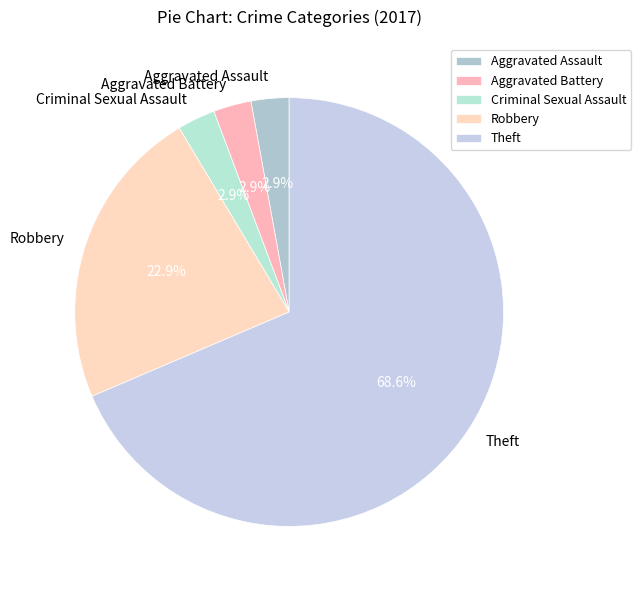

Between Robbery and Aggravated Assault, which is larger?

Robbery